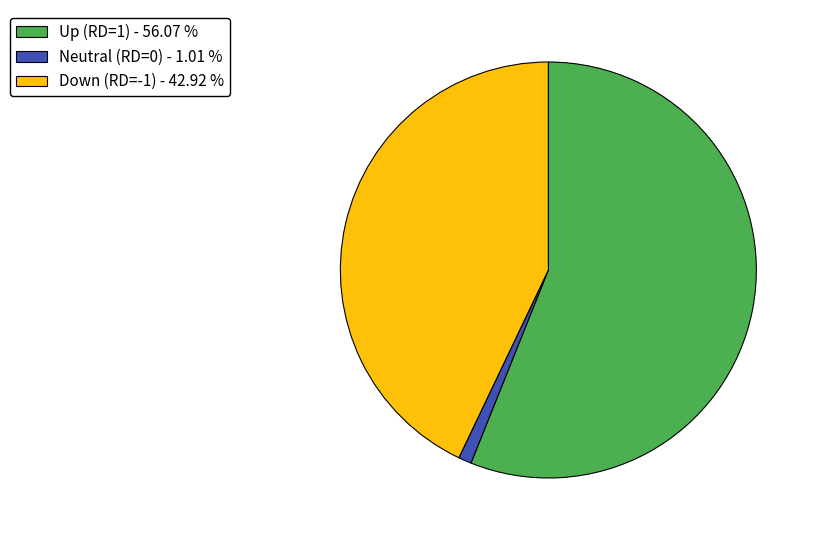

Combined, do Neutral (RD=0) - 1.01 % and Up (RD=1) - 56.07 % account for over 50%?

Yes